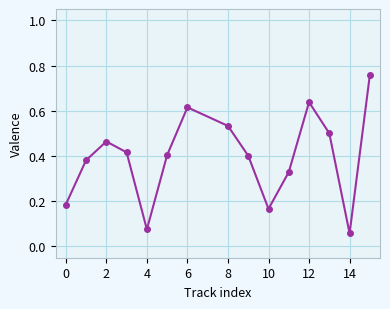

How many distinct data groups are displayed?

1